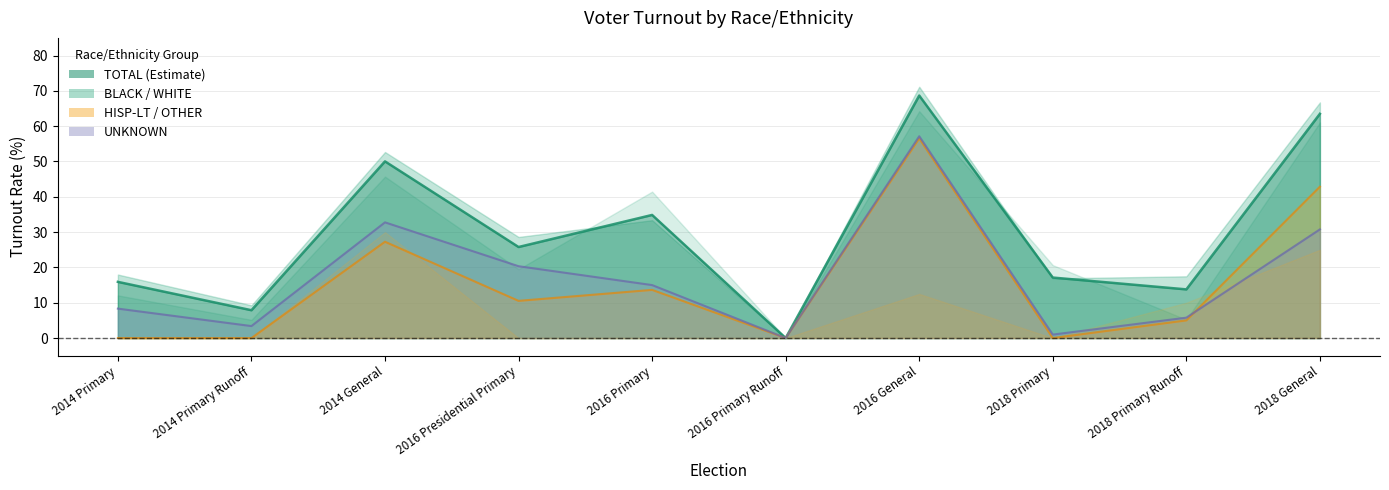

The BLACK series shows 15.9 at 2014 Primary. True or false?

True